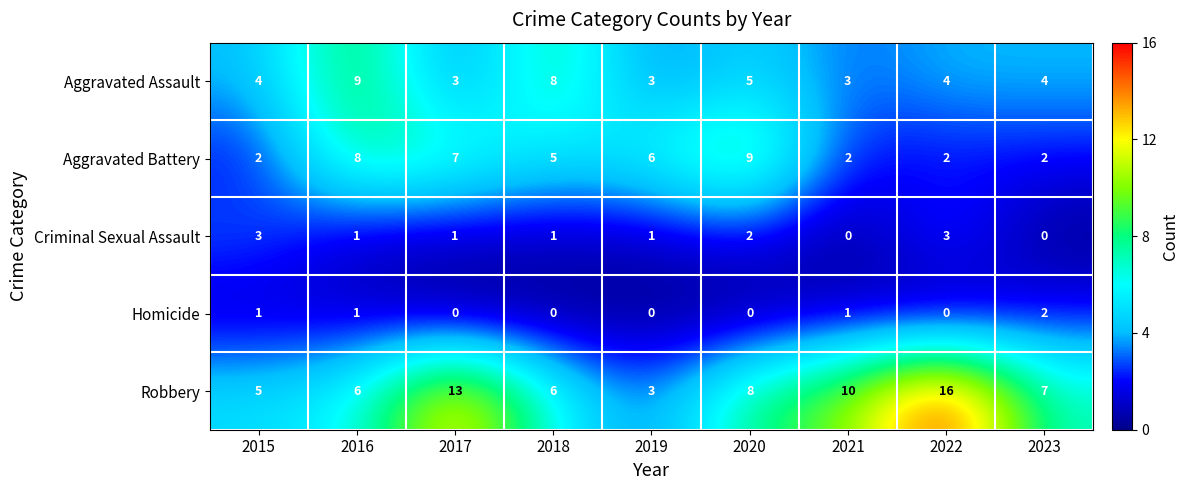

What is the total value across all series at 2023?

15